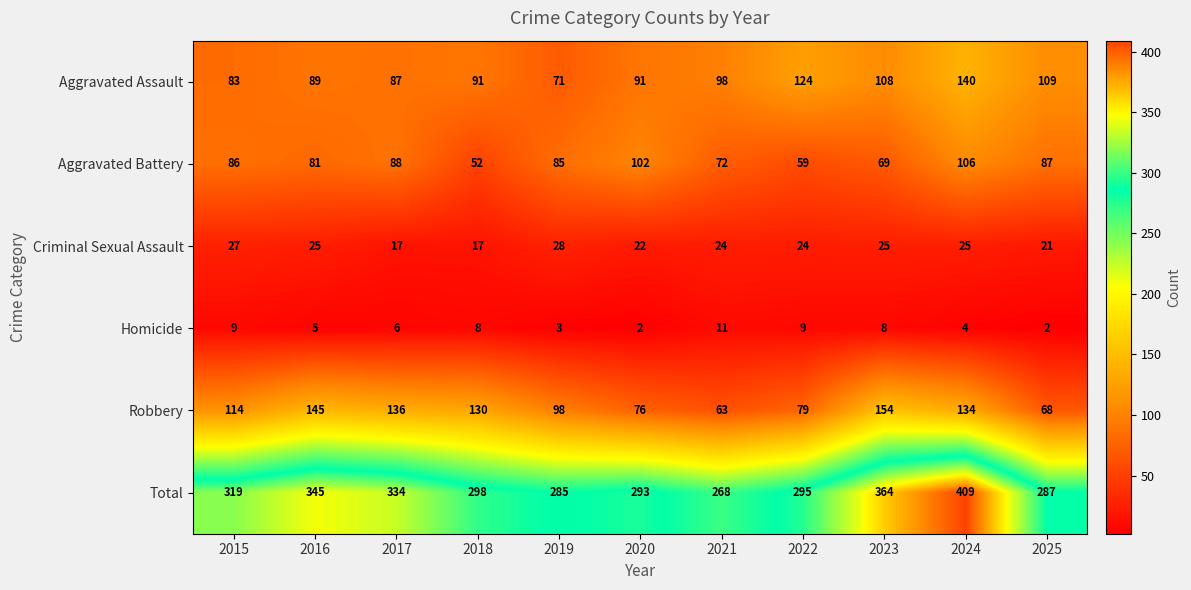

At how many categories does at least one series exceed 203?

11